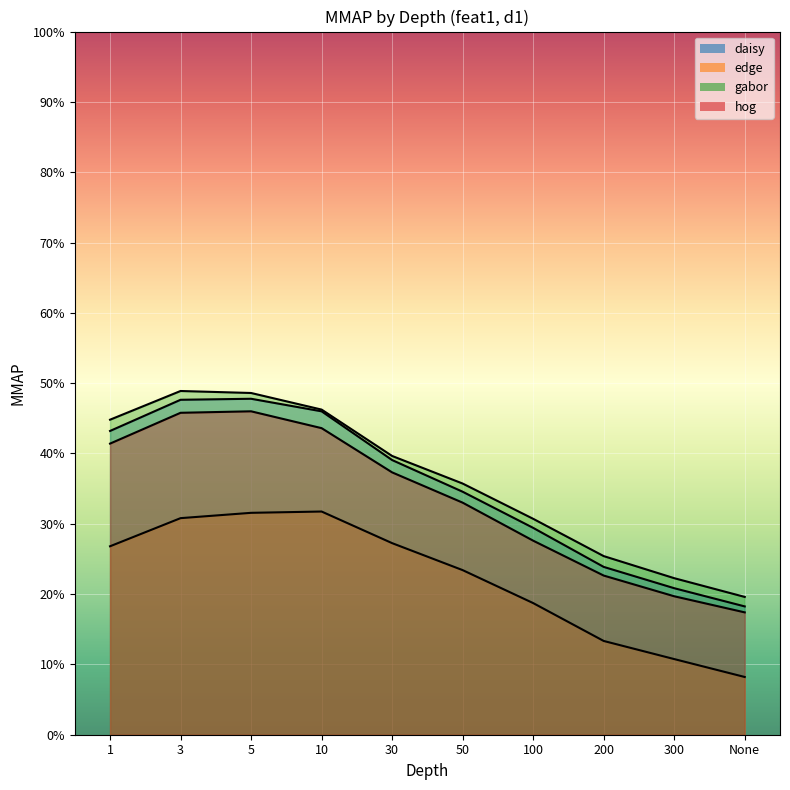

Rank the categories by edge value from highest to lowest.

10, 5, 3, 30, 1, 50, 100, 200, 300, None